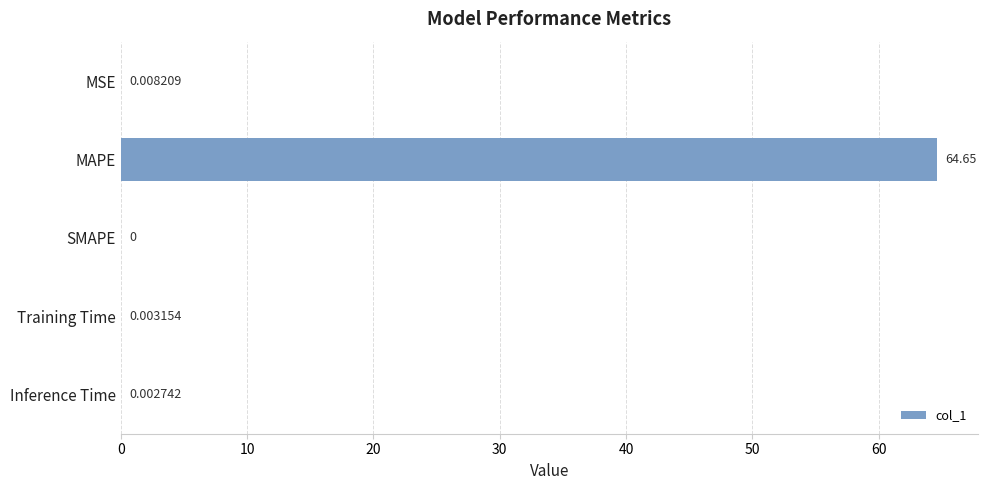

Which category has the highest value across all series?

MAPE